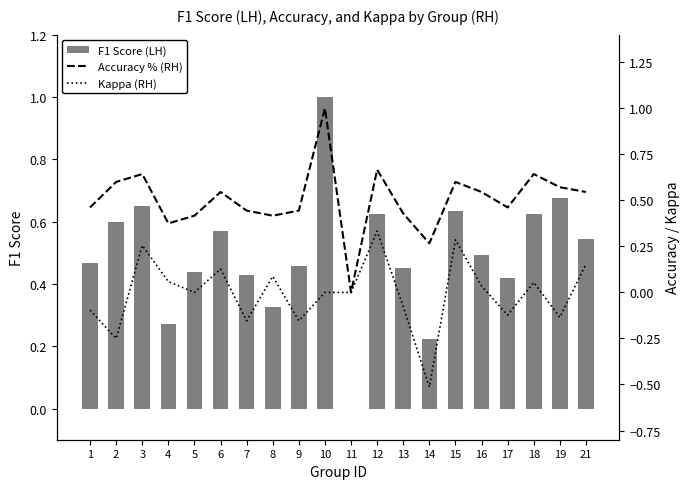

Reading left to right, what are all the values shown in this chart?

F1 Score (LH): 1=0.5	2=0.6	3=0.6	4=0.3	5=0.4	6=0.6	7=0.4	8=0.3	9=0.5	10=1.0	11=0.0	12=0.6	13=0.5	14=0.2	15=0.6	16=0.5	17=0.4	18=0.6	19=0.7	21=0.5
Accuracy % (RH): 1=0.5	2=0.6	3=0.6	4=0.4	5=0.4	6=0.5	7=0.4	8=0.4	9=0.4	10=1.0	11=0.0	12=0.7	13=0.4	14=0.3	15=0.6	16=0.5	17=0.5	18=0.6	19=0.6	21=0.5
Kappa (RH): 1=-0.1	2=-0.2	3=0.3	4=0.1	5=0.0	6=0.1	7=-0.2	8=0.1	9=-0.2	10=0.0	11=0.0	12=0.3	13=-0.1	14=-0.5	15=0.3	16=0.0	17=-0.1	18=0.1	19=-0.1	21=0.2